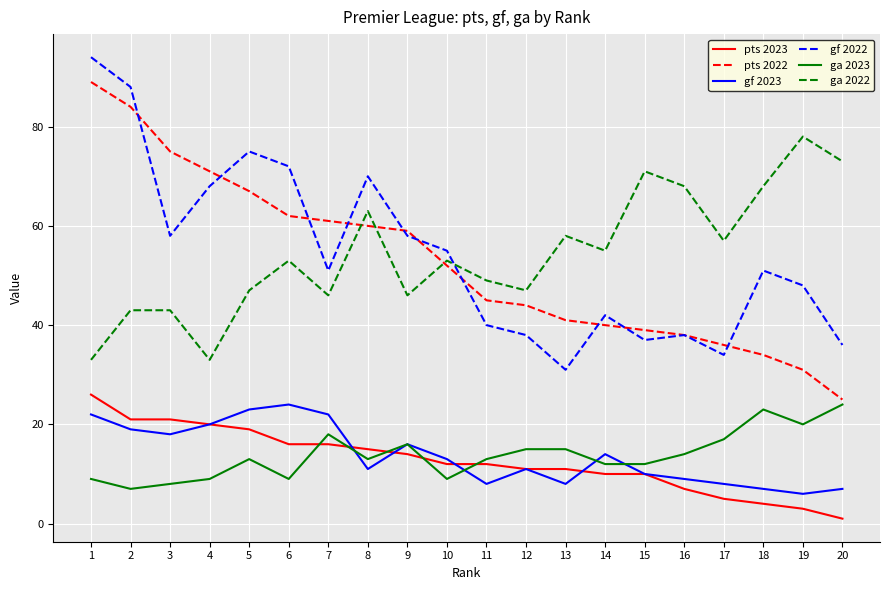

At which label does ga 2023 reach its peak?

20